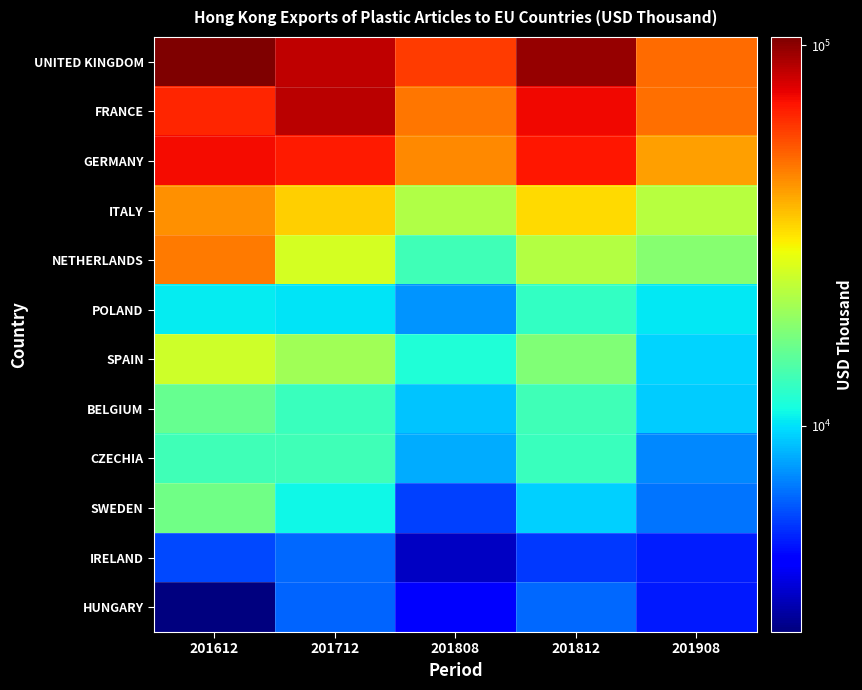

Which has a higher value, 201808 or 201908?

201808